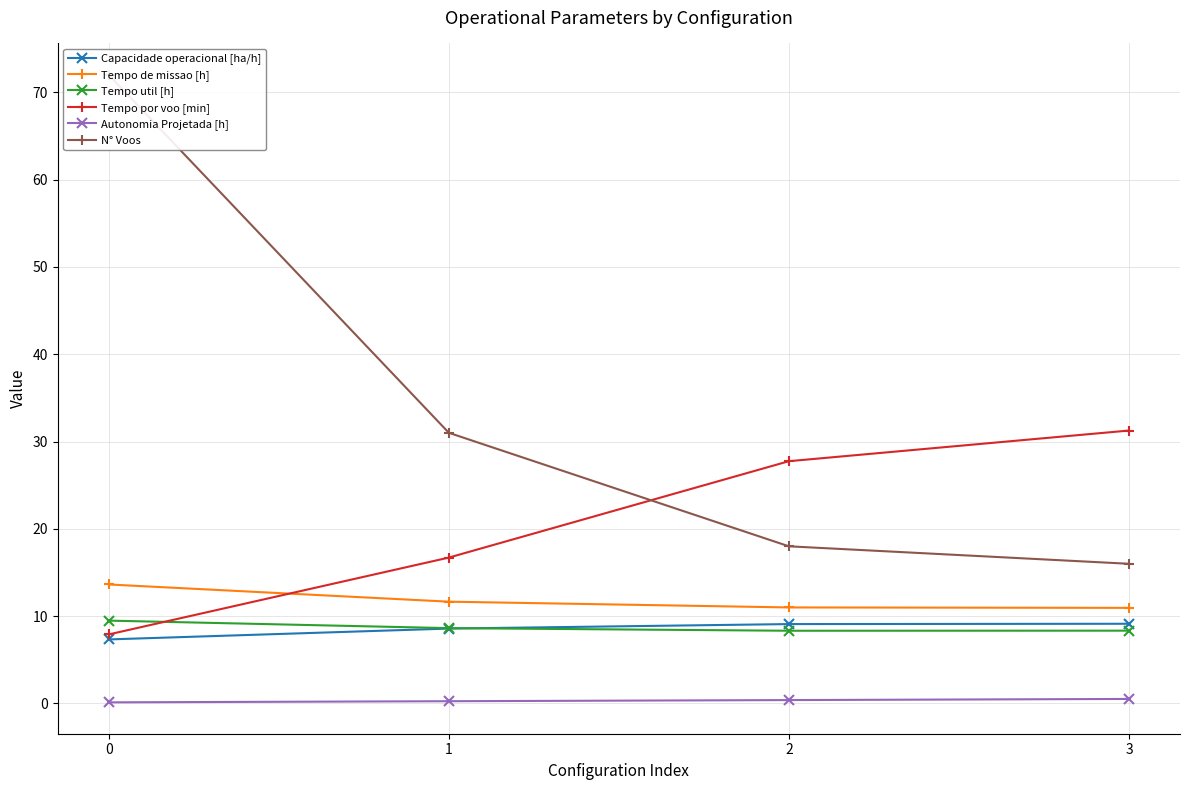

Which series has the largest total across all categories?

N° Voos